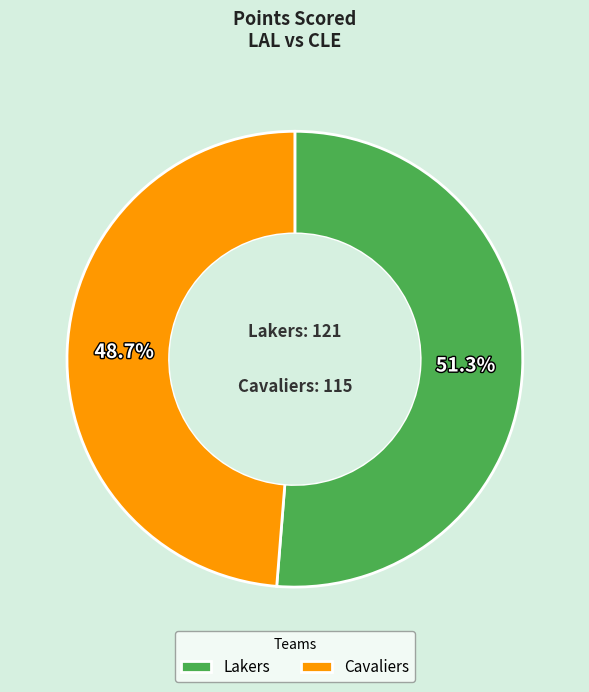

Which has a higher value, Lakers or Cavaliers?

Lakers